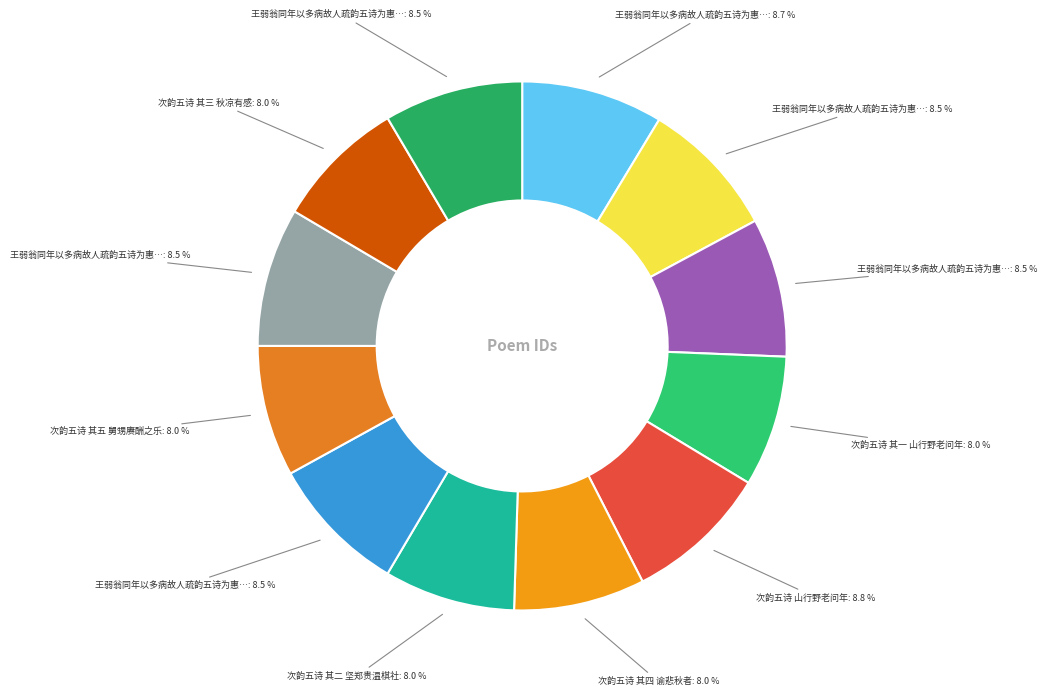

Which category has the biggest portion of the pie?

次韵五诗 山行野老问年